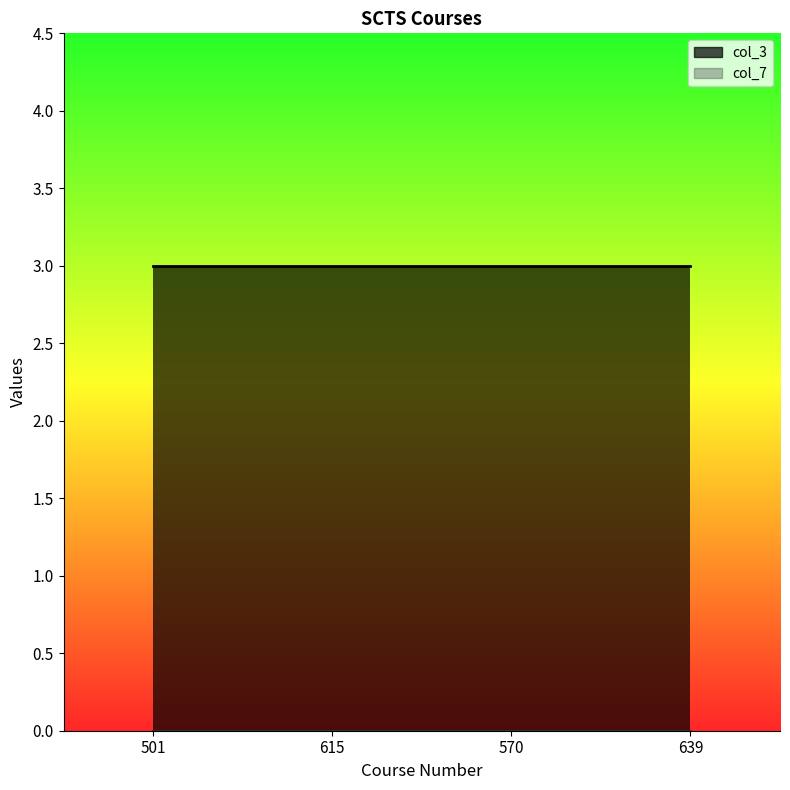

What are all the series names shown in the legend?

col_3, col_7